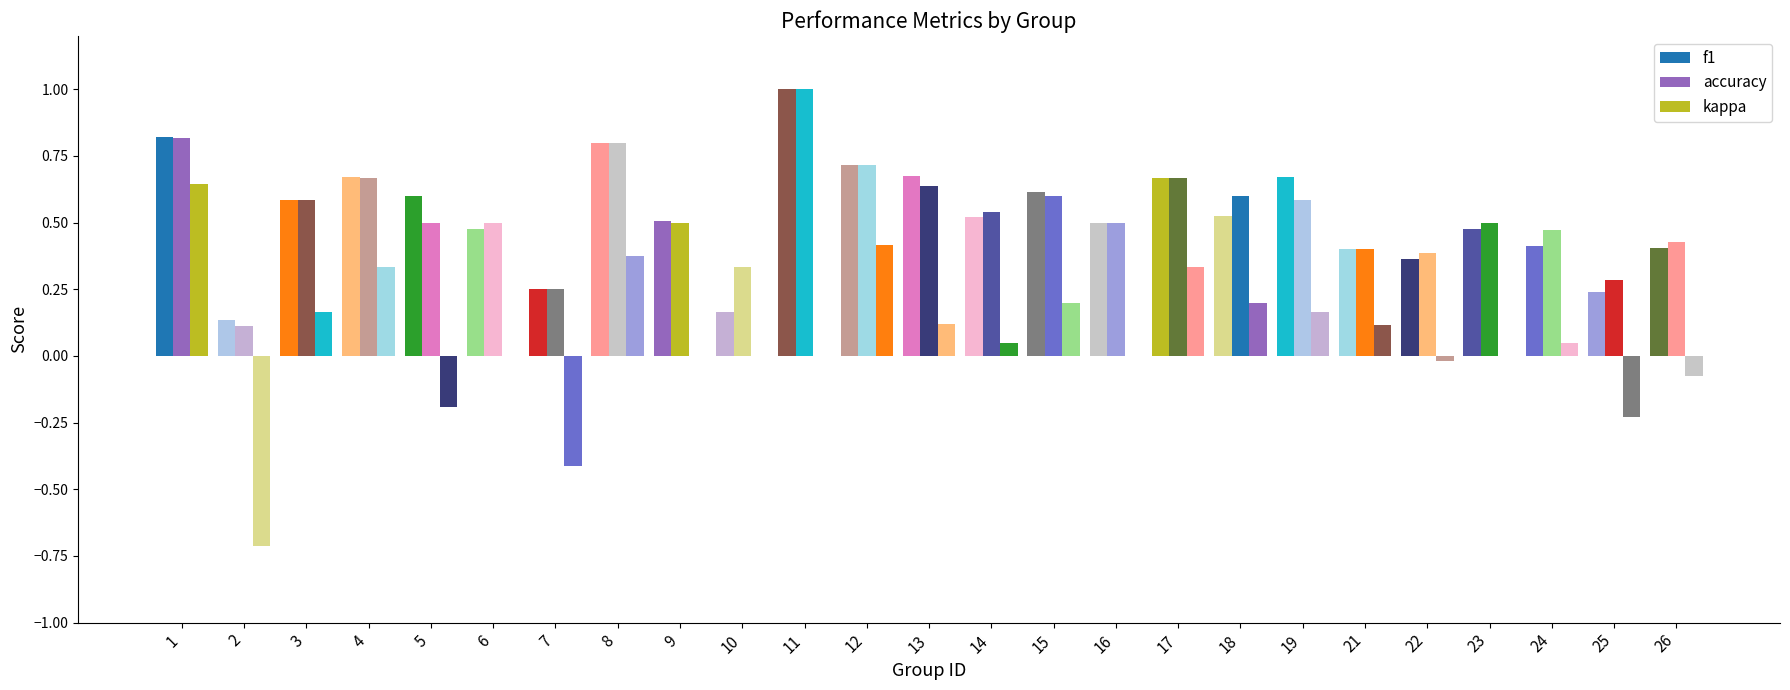

What is the sum of the f1 values at 22 and 18?

0.9